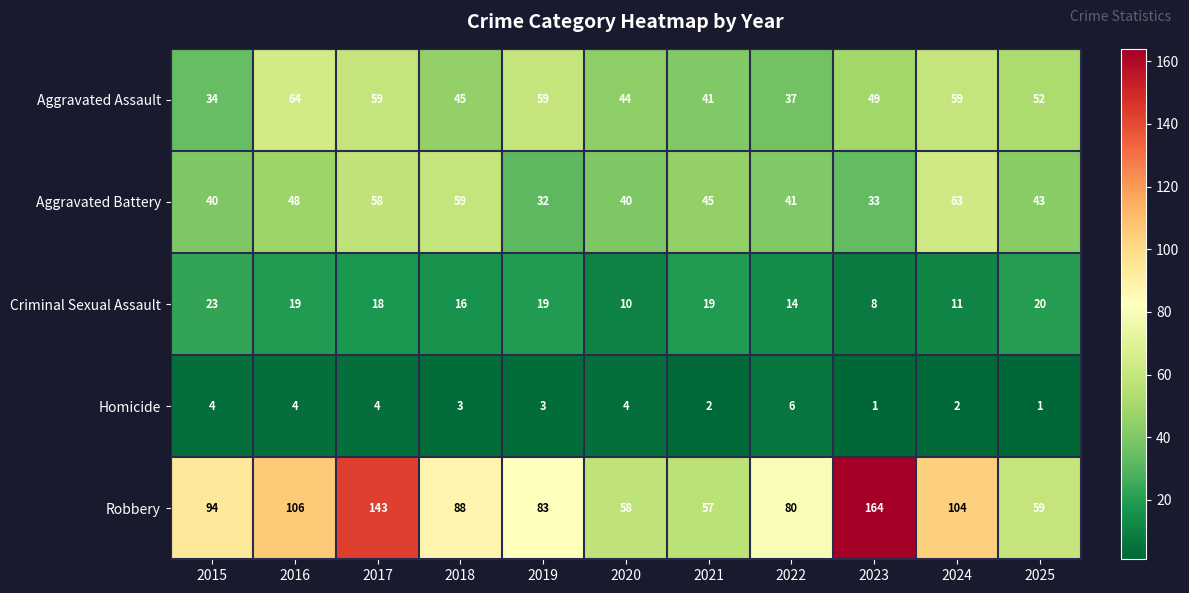

How many data points in Criminal Sexual Assault are less than 18?

5